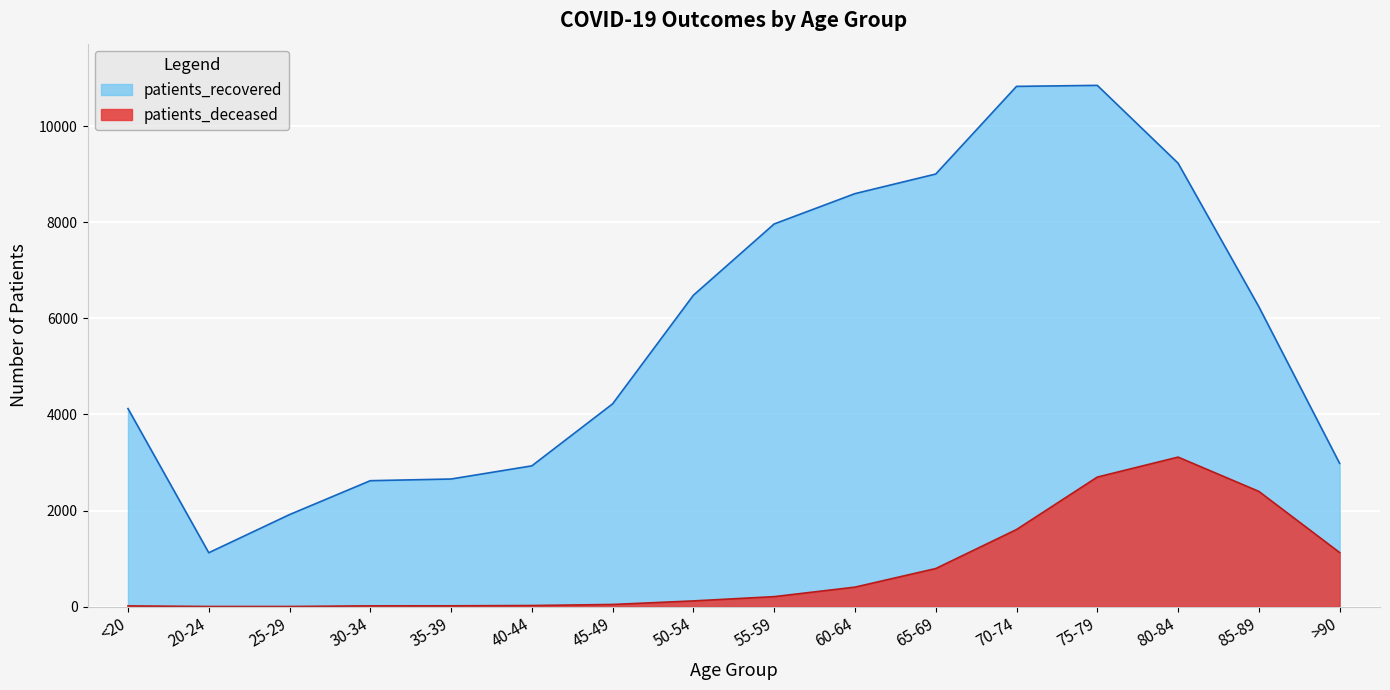

Where is the first local minimum for patients_recovered?

20-24